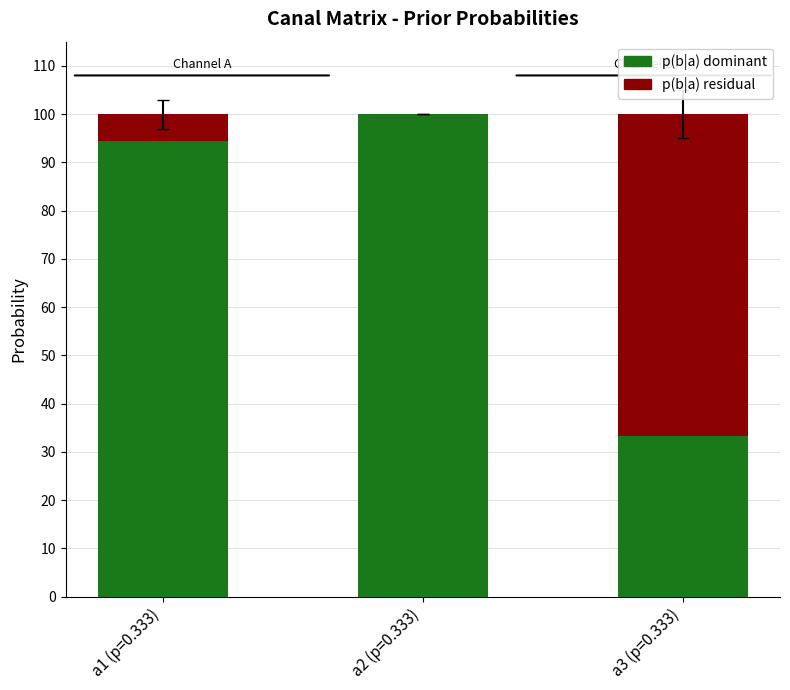

Are the bars horizontal?

No